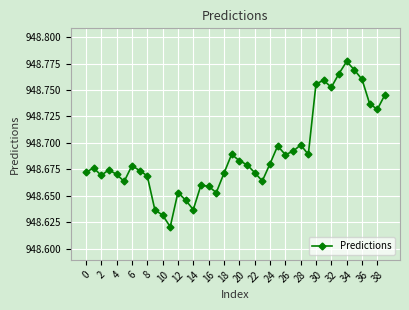

Count the values in the range 948 to 949.

40